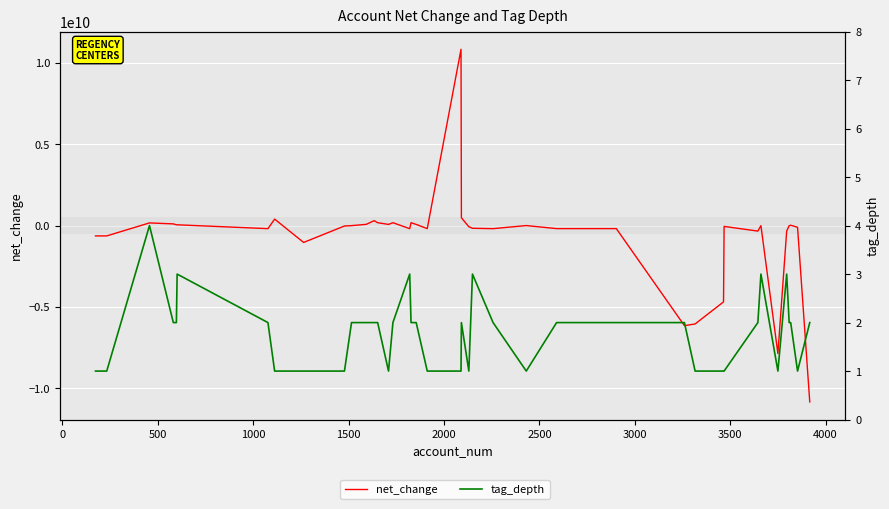

What is the spread (max minus min) of values at 2000?

50344997